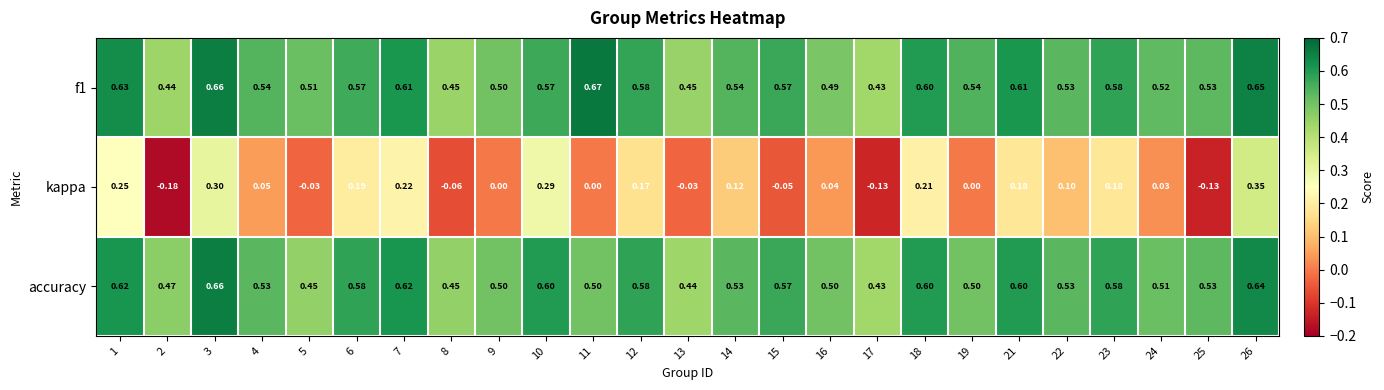

Is the value of kappa at 1 greater than the value of accuracy at 6?

No